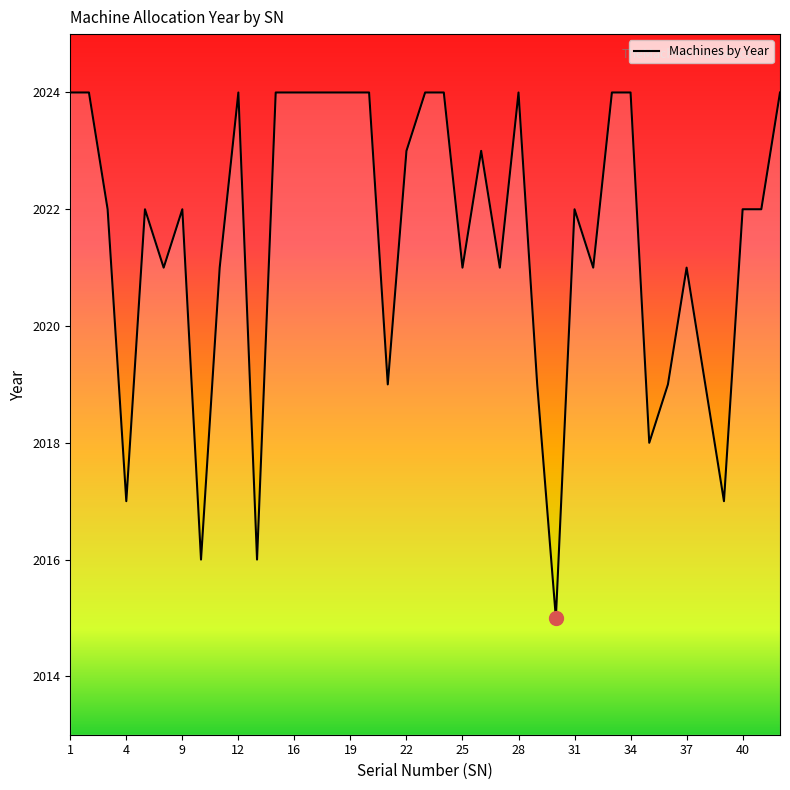

What is the difference between the maximum and minimum values?

9